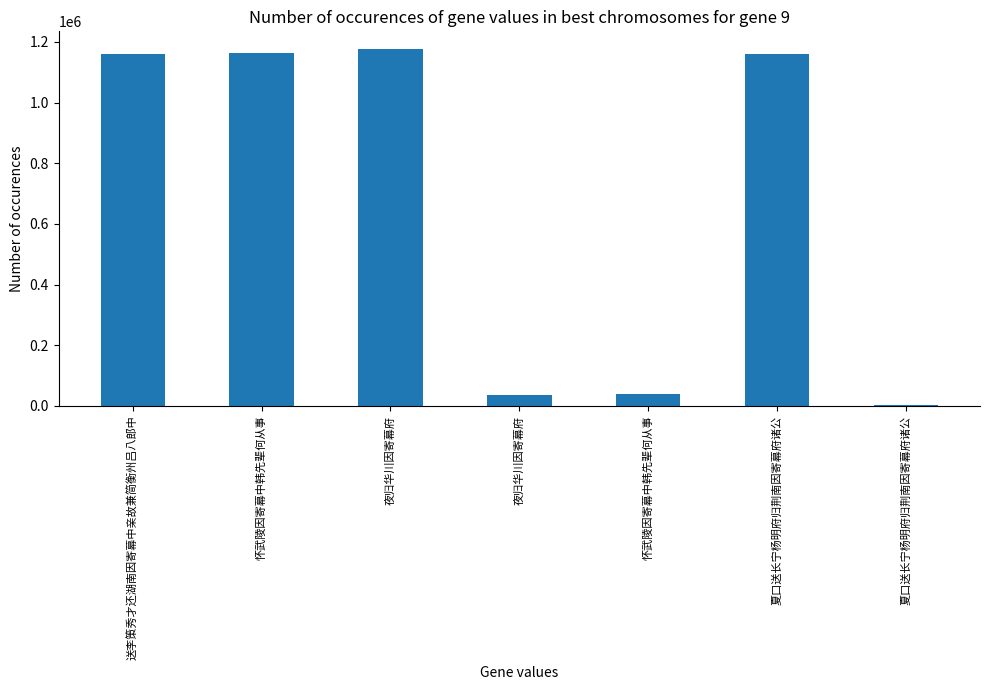

Are the bars grouped side by side (vs. stacked)?

No